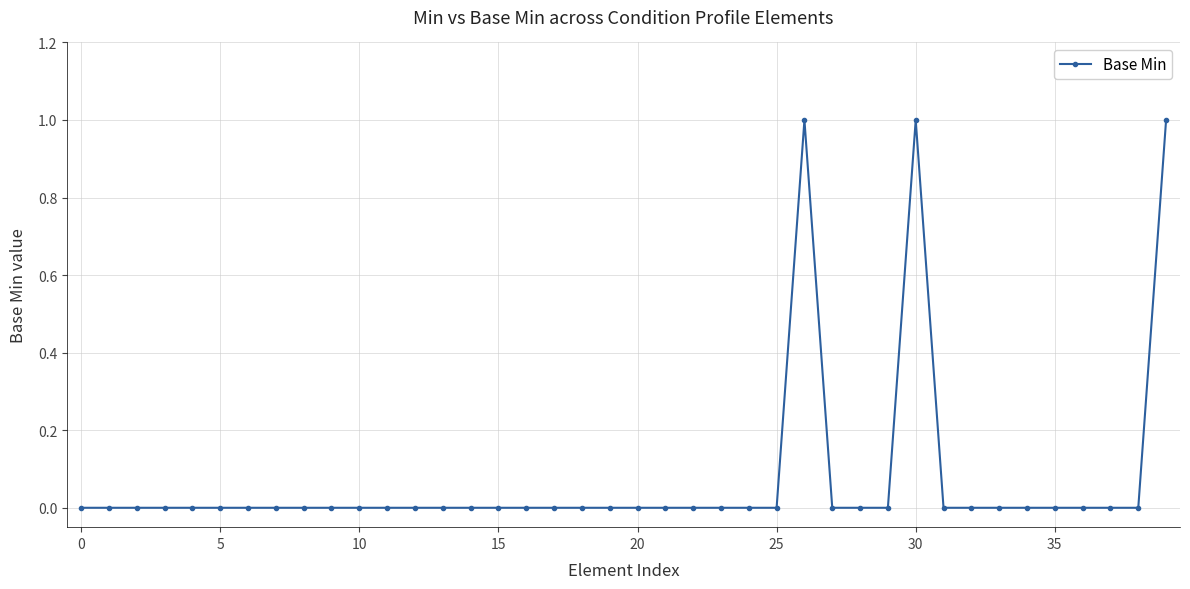

Reading left to right, list all the values displayed in this chart.

0	0	0	0	0	0	0	0	0	0	0	0	0	0	0	0	0	0	0	0	0	0	0	0	0	0	1	0	0	0	1	0	0	0	0	0	0	0	0	1